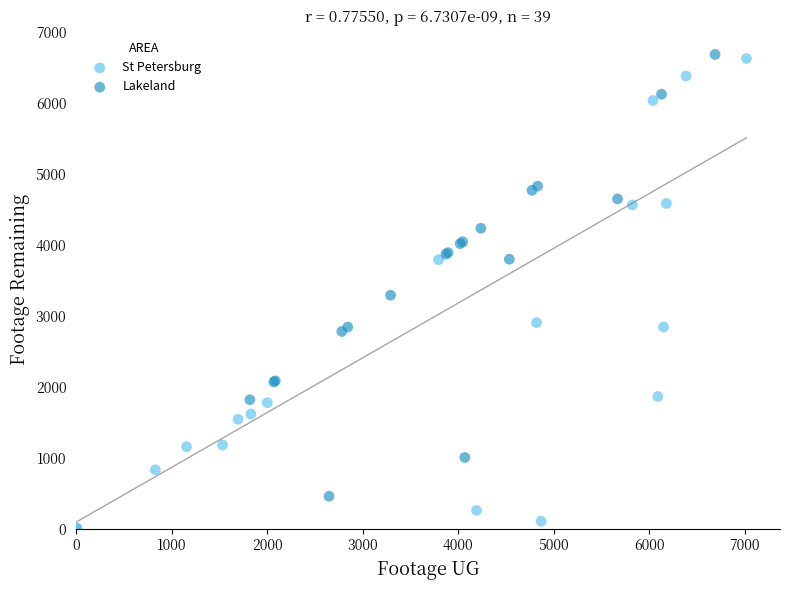

Which series has the largest Y range (max minus min)?

St Petersburg